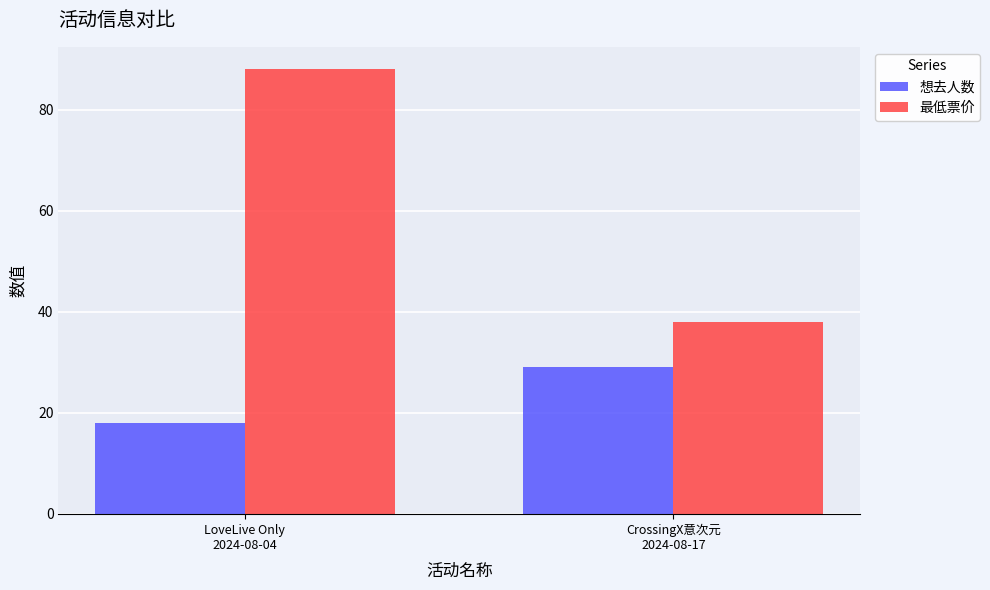

Does the chart contain any negative values?

No